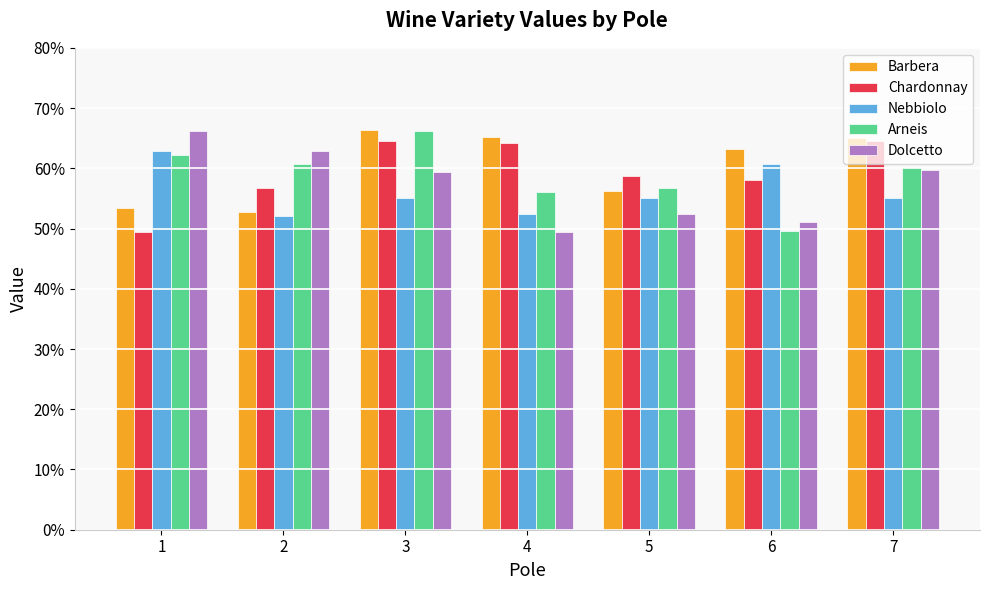

What is the average value of the Dolcetto series?

0.6